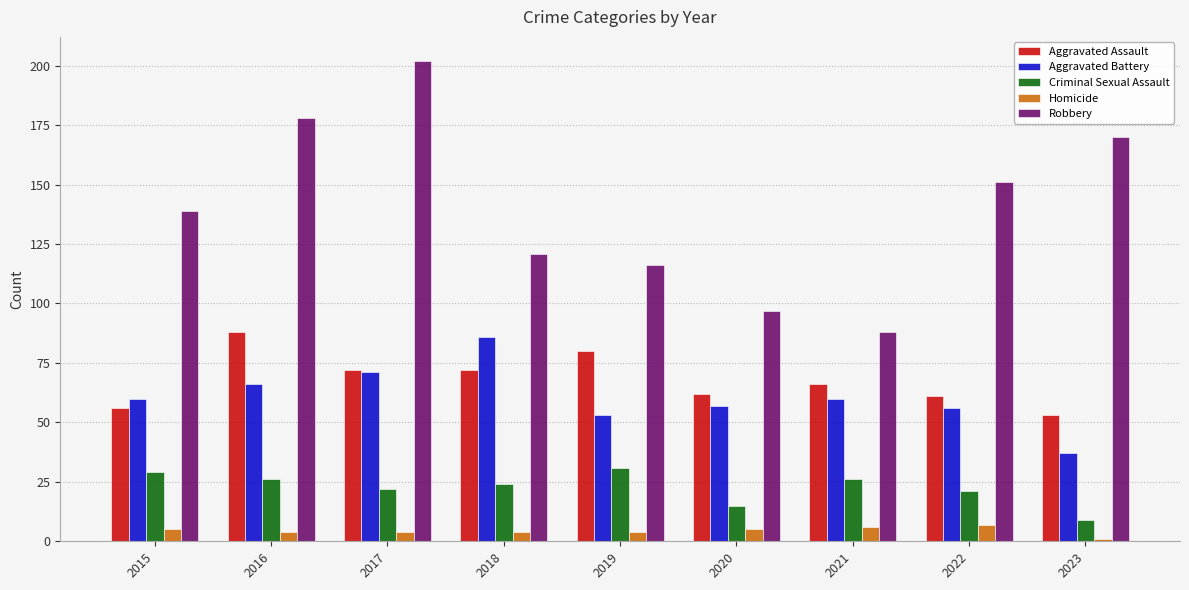

At which category is the sum across all series the highest?

2017